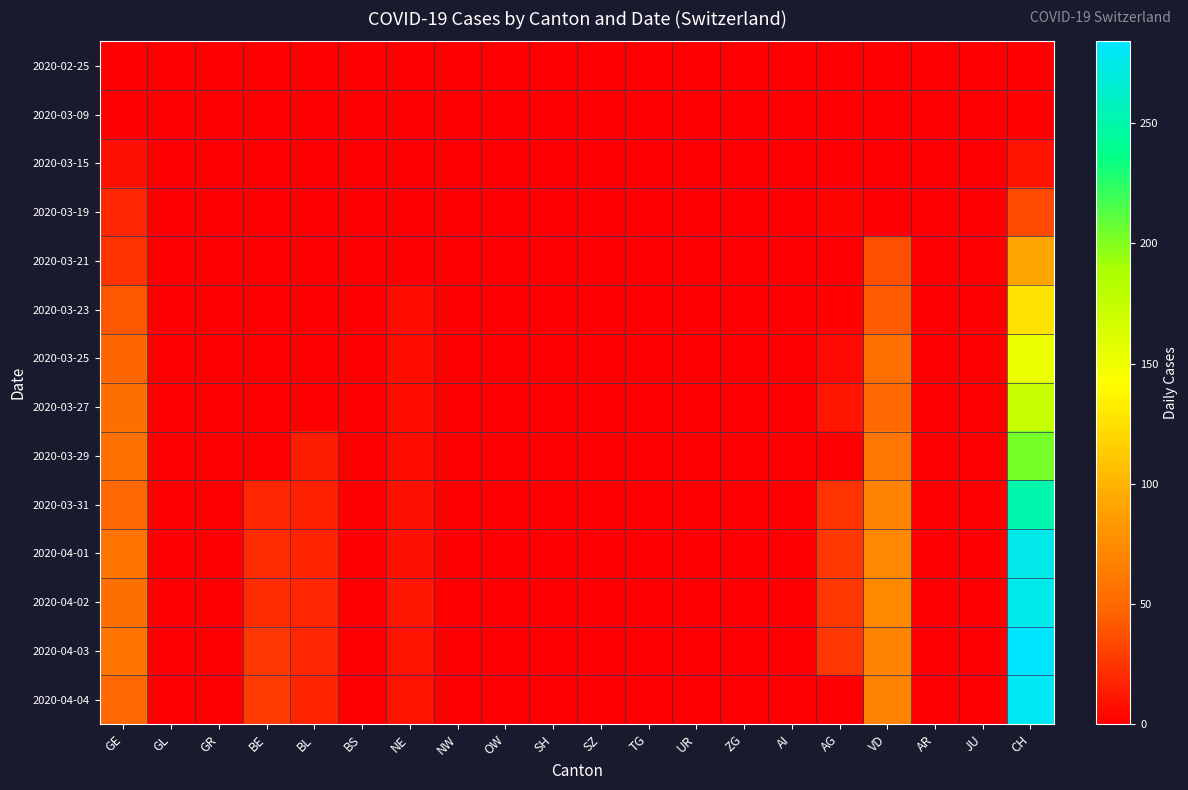

What is the greatest value displayed?

284